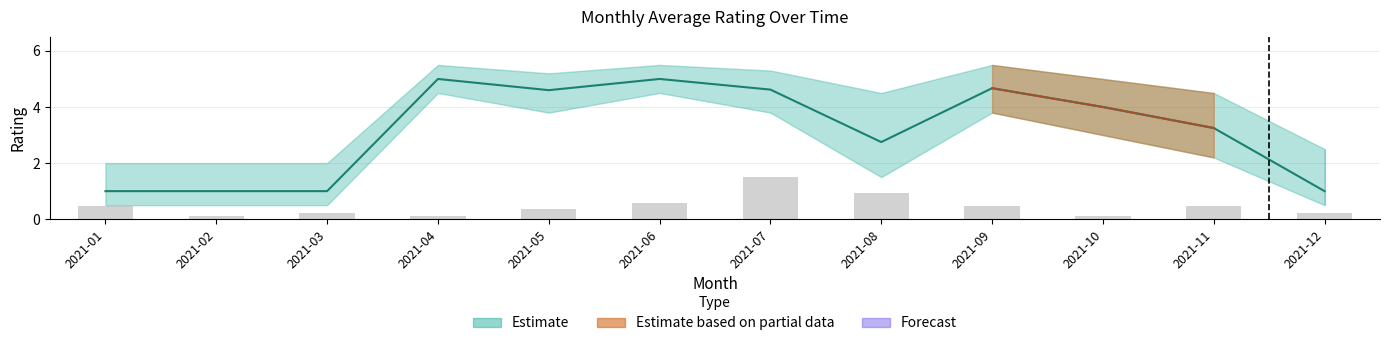

How many groups of bars are there?

12